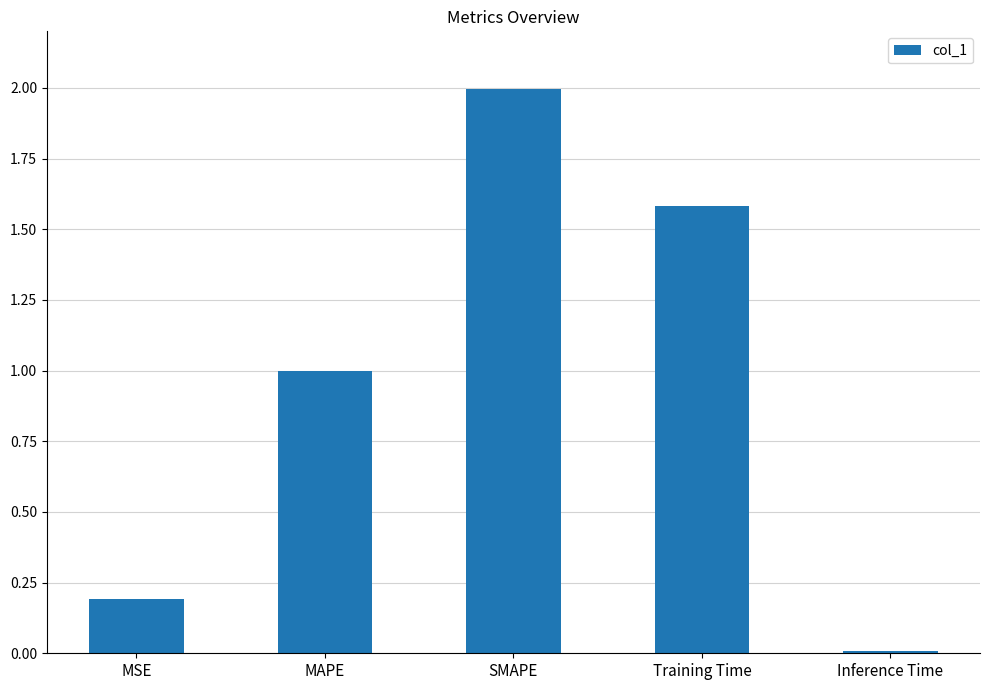

The value at Inference Time is 0.0. True or false?

True